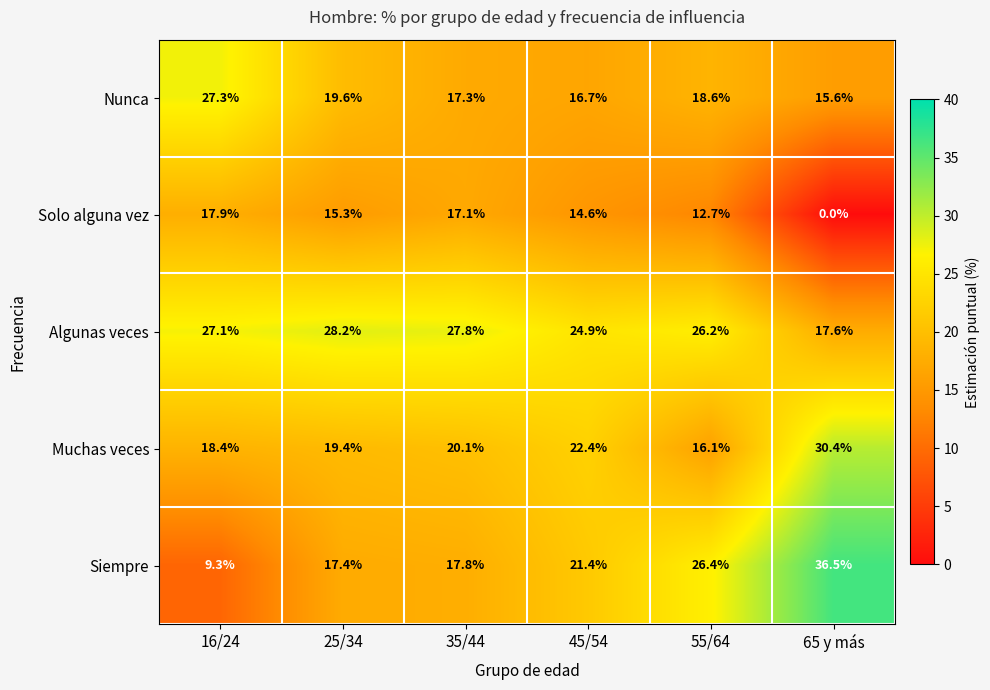

What is the sum of the Solo alguna vez values at 45/54 and 16/24?

32.5